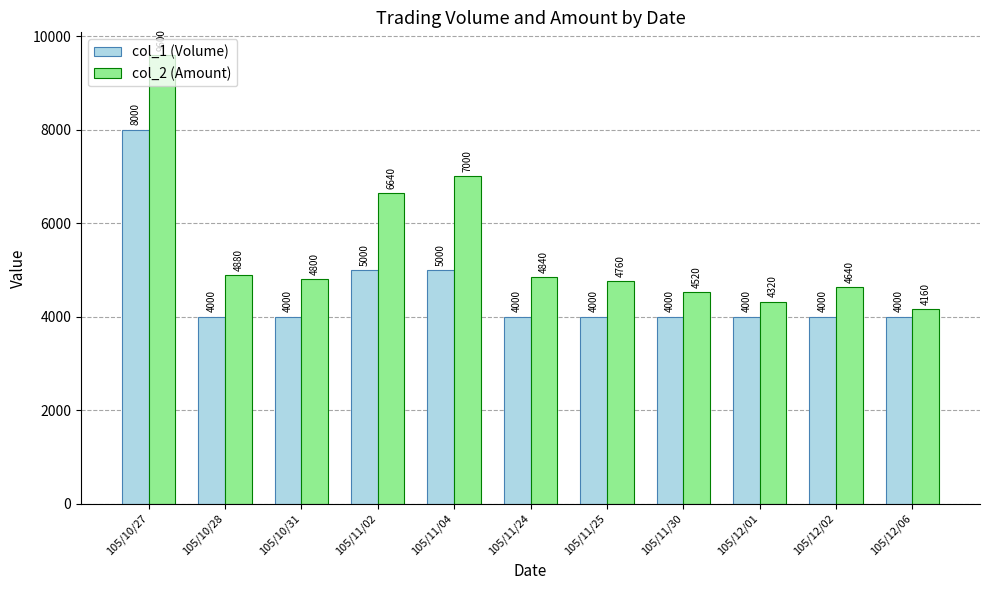

Reading right to left, extract all data points from this chart.

col_1 (Volume): 4000	4000	4000	4000	4000	4000	5000	5000	4000	4000	8000
col_2 (Amount): 4160	4640	4320	4520	4760	4840	7000	6640	4800	4880	9600